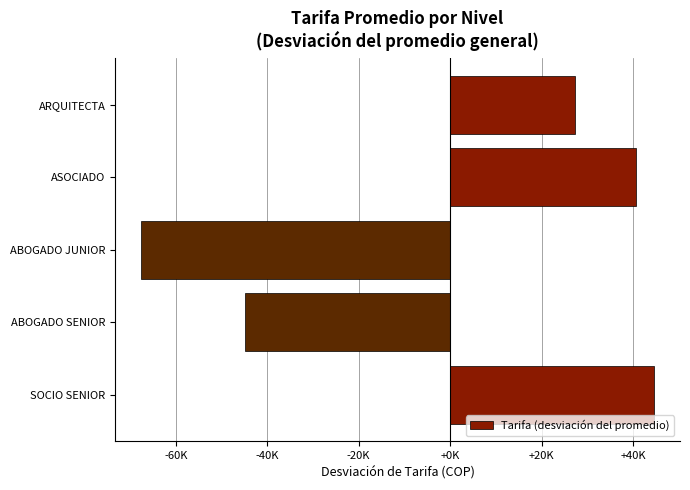

Does the chart contain any negative values?

Yes